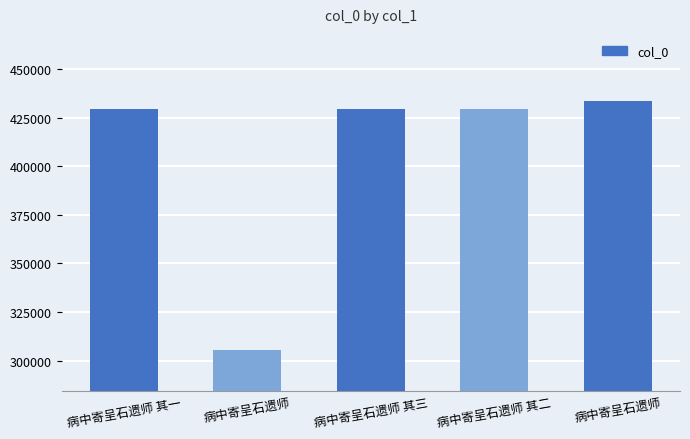

The value at 病中寄呈石遗师 其二 is 429327. True or false?

True